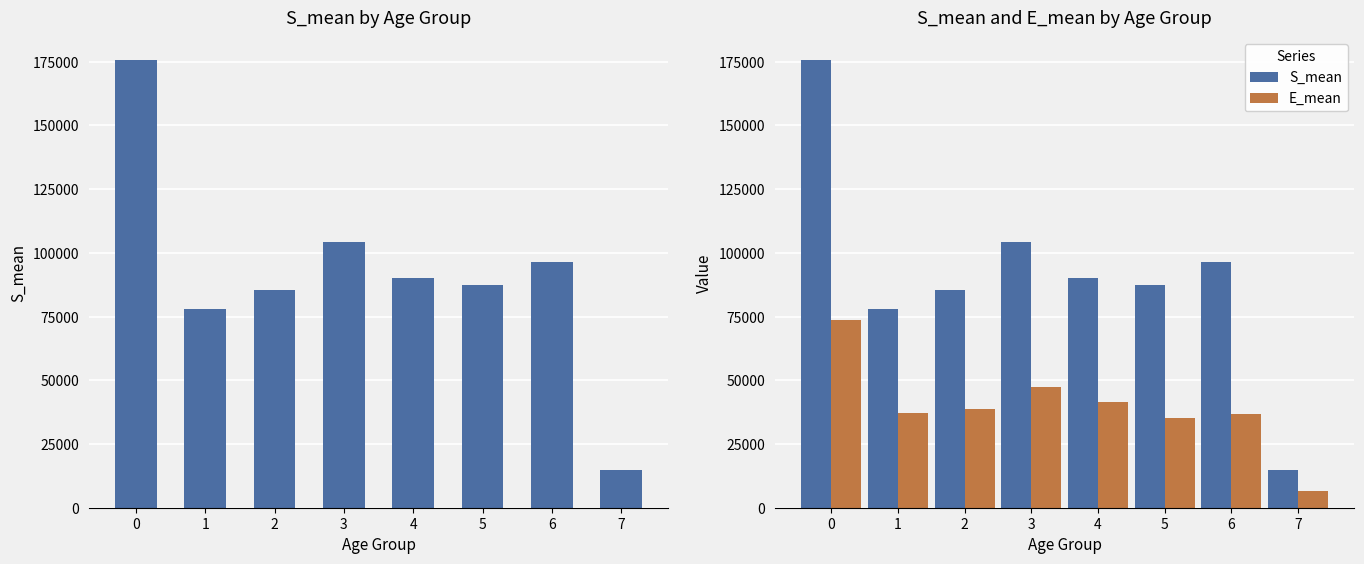

List the series in order of their overall mean, lowest first.

E_mean, S_mean